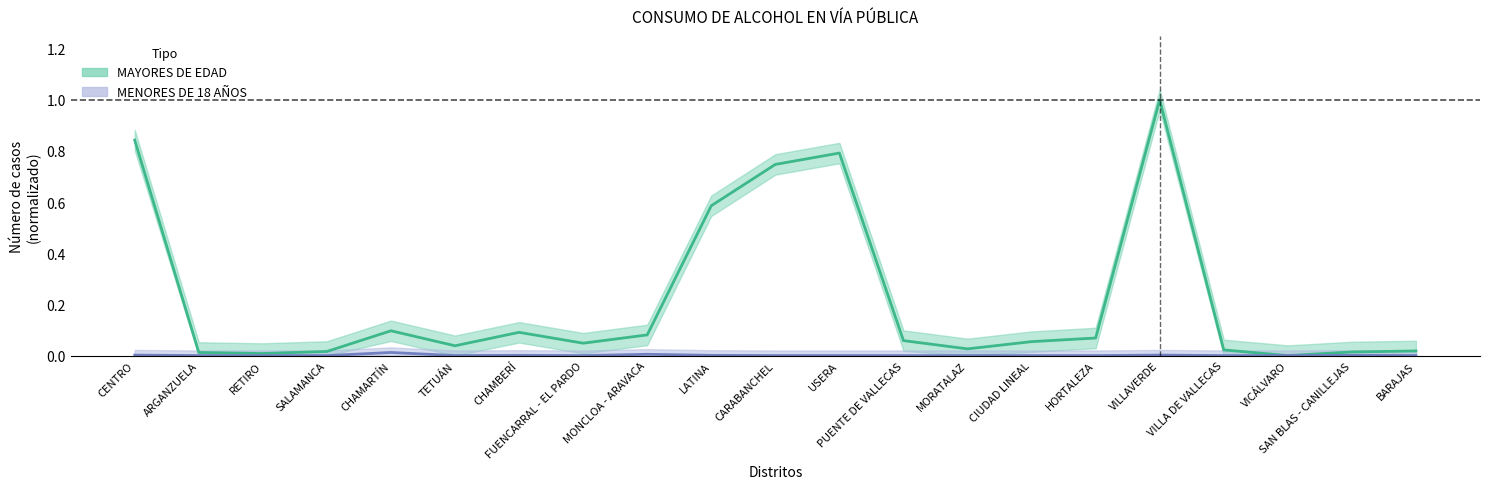

Where is the first local maximum for MAYORES DE EDAD?

CHAMARTÍN